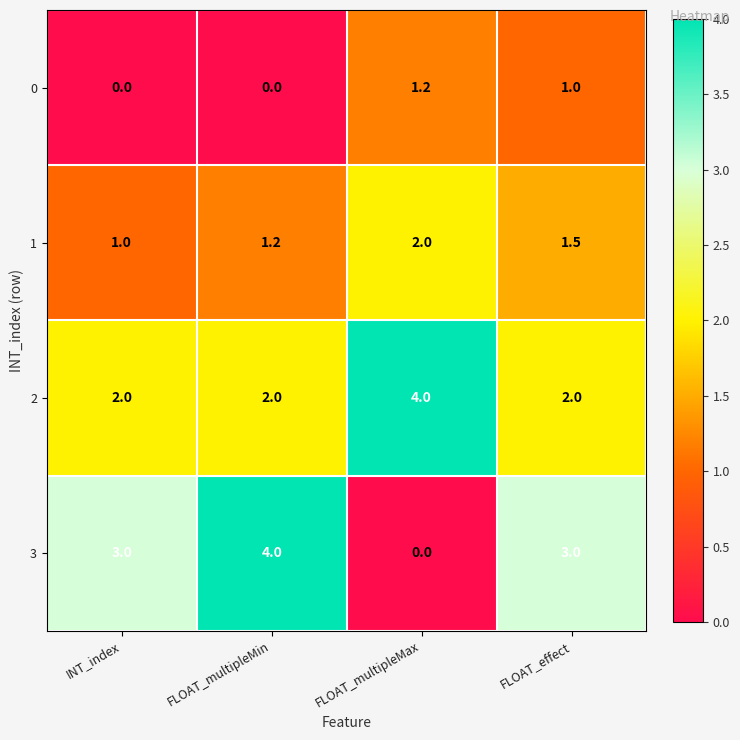

Count the number of categories in the chart.

4